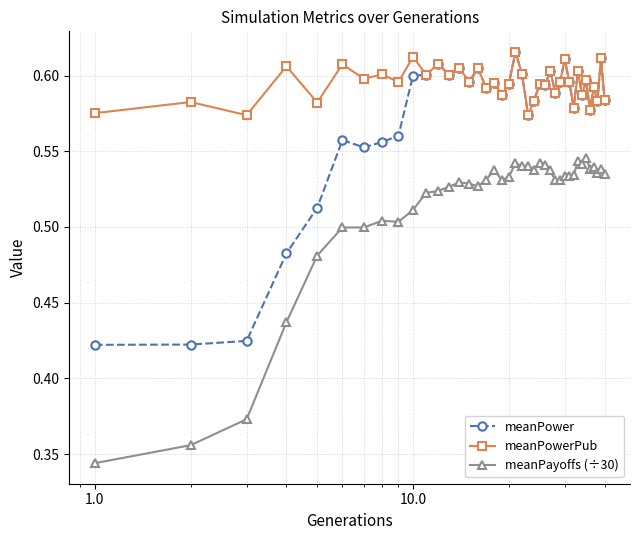

List the series in order of their overall mean, lowest first.

meanPayoffs (÷30), meanPower, meanPowerPub